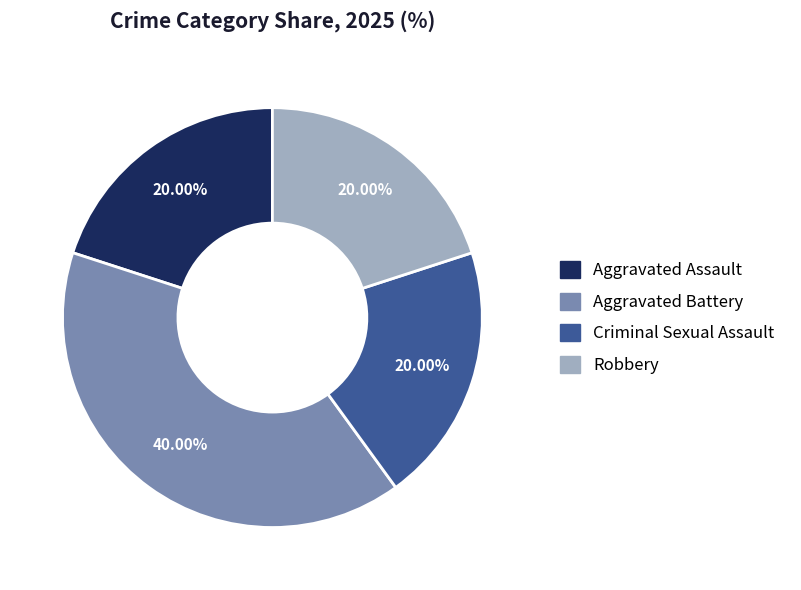

True or false: Aggravated Assault accounts for 31% of the total.

False